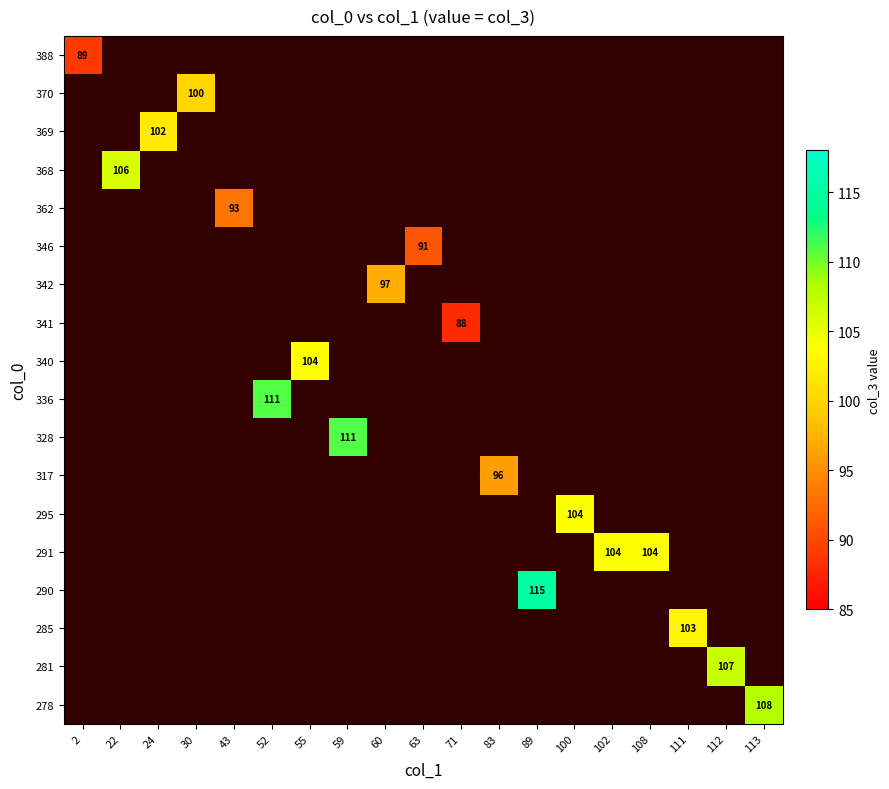

True or false: 368 has a value of 106 at 22.

True